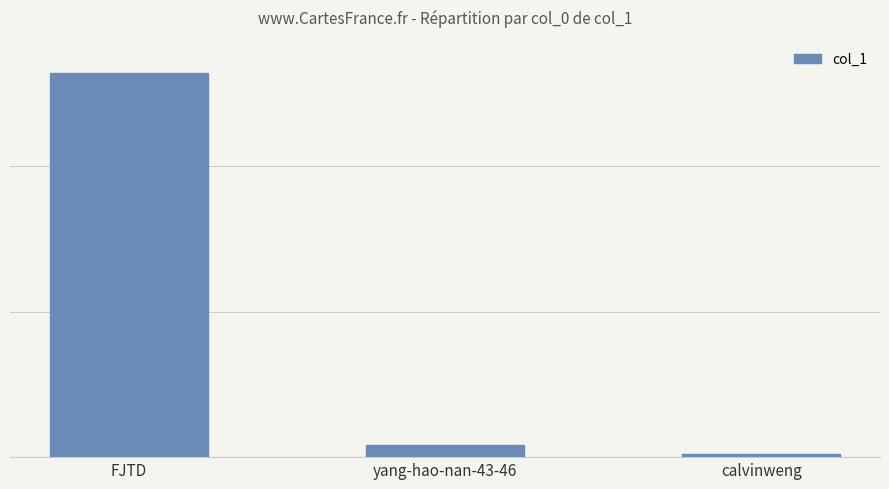

Is it true that the value at FJTD is 396?

True